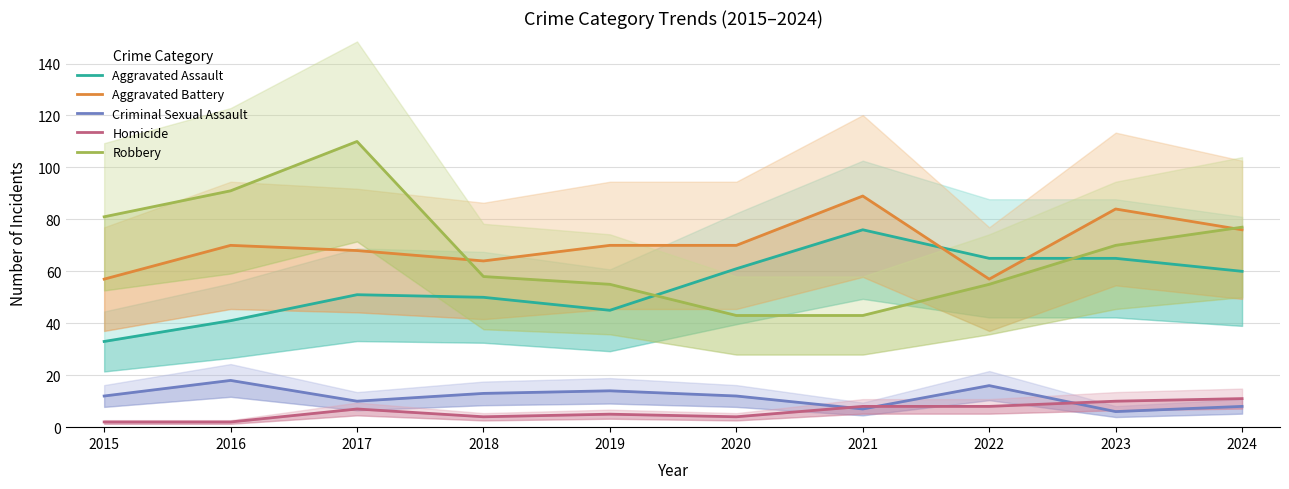

Reading left to right, what are all the values shown in this chart?

Aggravated Assault: 2015=33	2016=41	2017=51	2018=50	2019=45	2020=61	2021=76	2022=65	2023=65	2024=60
Aggravated Battery: 2015=57	2016=70	2017=68	2018=64	2019=70	2020=70	2021=89	2022=57	2023=84	2024=76
Criminal Sexual Assault: 2015=12	2016=18	2017=10	2018=13	2019=14	2020=12	2021=7	2022=16	2023=6	2024=8
Homicide: 2015=2	2016=2	2017=7	2018=4	2019=5	2020=4	2021=8	2022=8	2023=10	2024=11
Robbery: 2015=81	2016=91	2017=110	2018=58	2019=55	2020=43	2021=43	2022=55	2023=70	2024=77